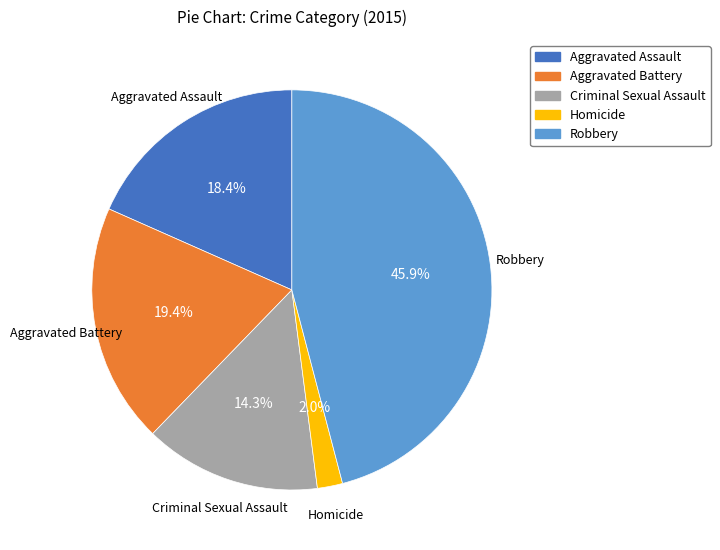

What percentage is NOT represented by Aggravated Battery?

80.6%